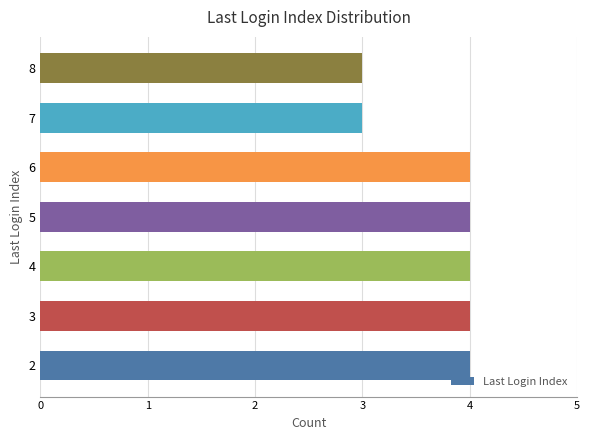

The value at 3 is 5. True or false?

False